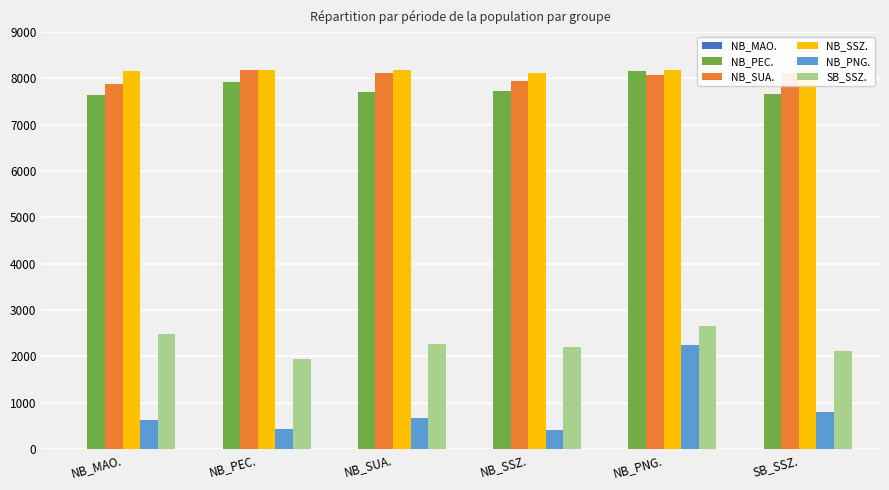

What position from the left is SB_SSZ.?

6